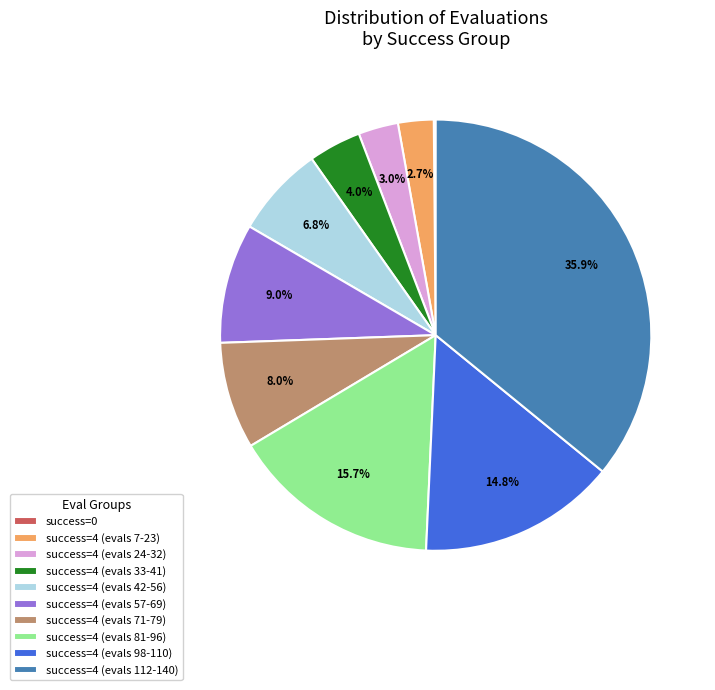

Combined, do success=4 (evals 81-96) and success=4 (evals 33-41) account for over 50%?

No